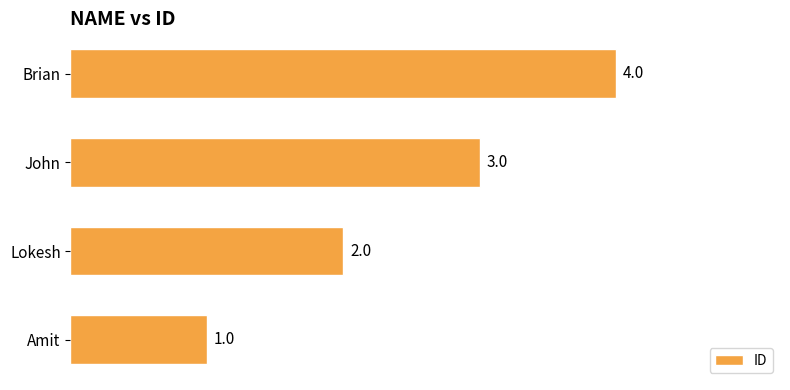

Where is the data nearest to the value 2?

Lokesh